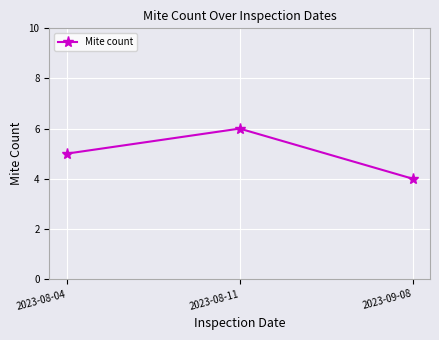

List the labels in order of value, smallest first.

2023-09-08, 2023-08-04, 2023-08-11